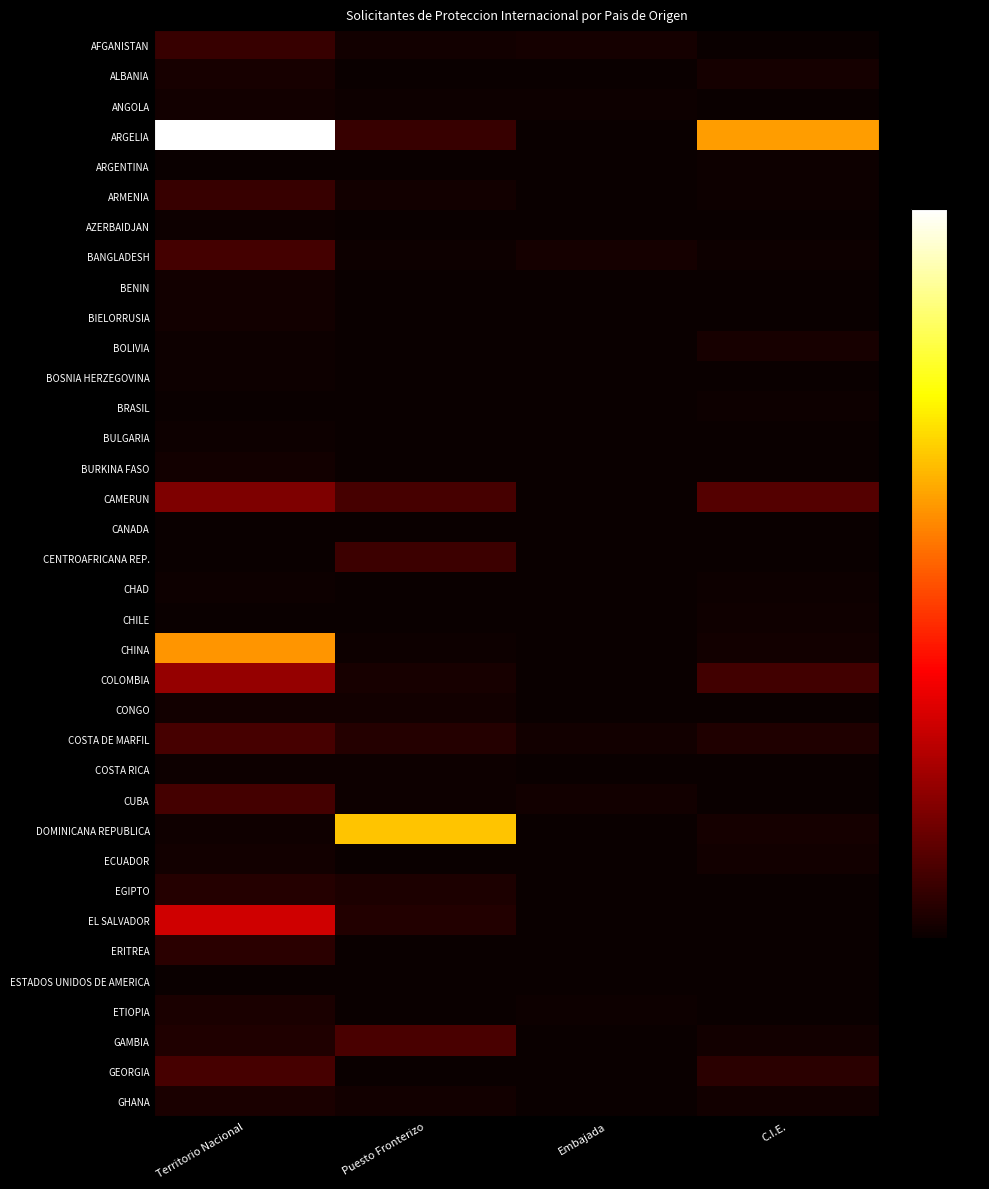

Which series has the widest spread of values?

ARGELIA